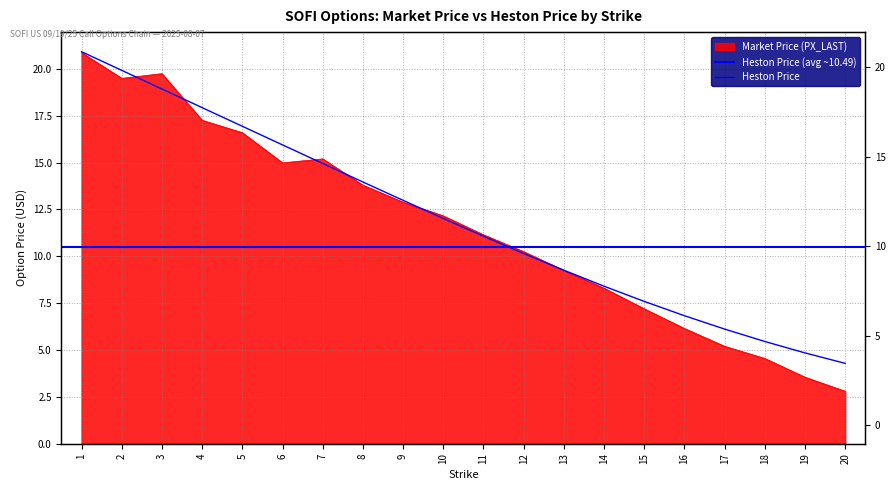

Which series has the largest total across all categories?

Heston Price